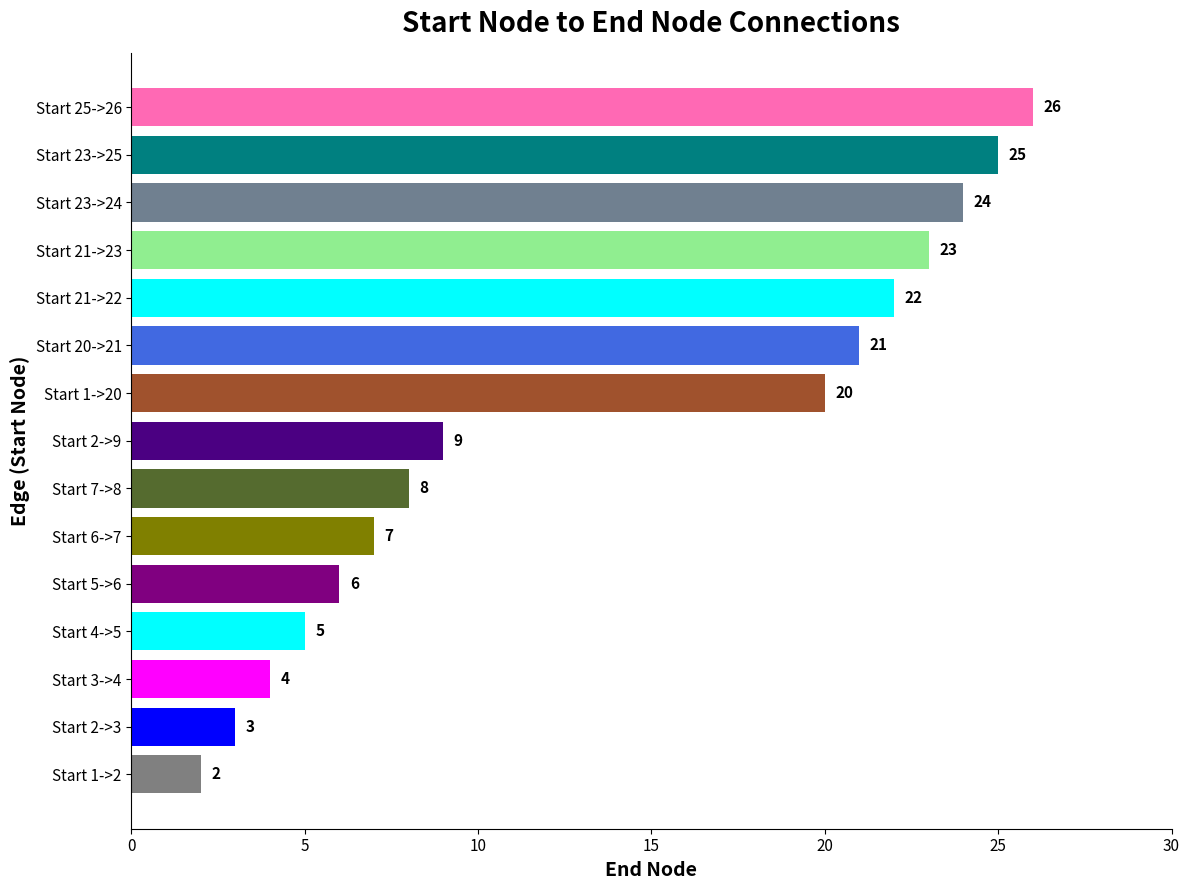

Reading bottom to top, extract all data points from this chart.

2	3	4	5	6	7	8	9	20	21	22	23	24	25	26